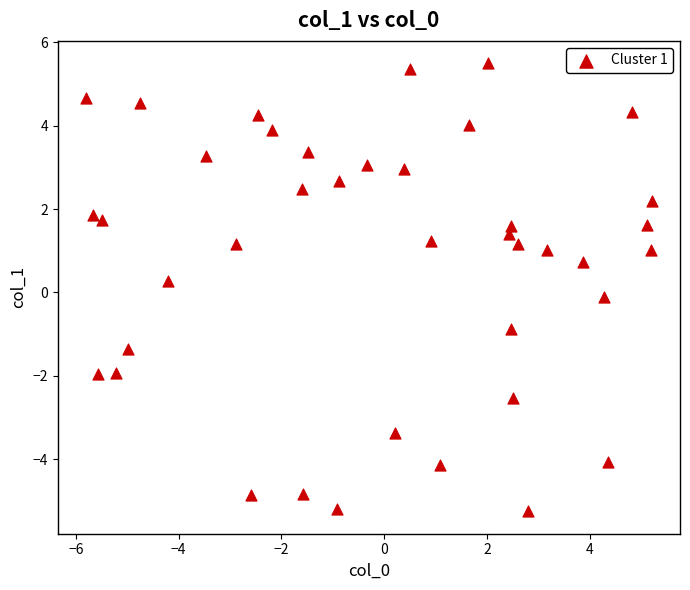

What is the range of Y values (max minus min)?

10.8